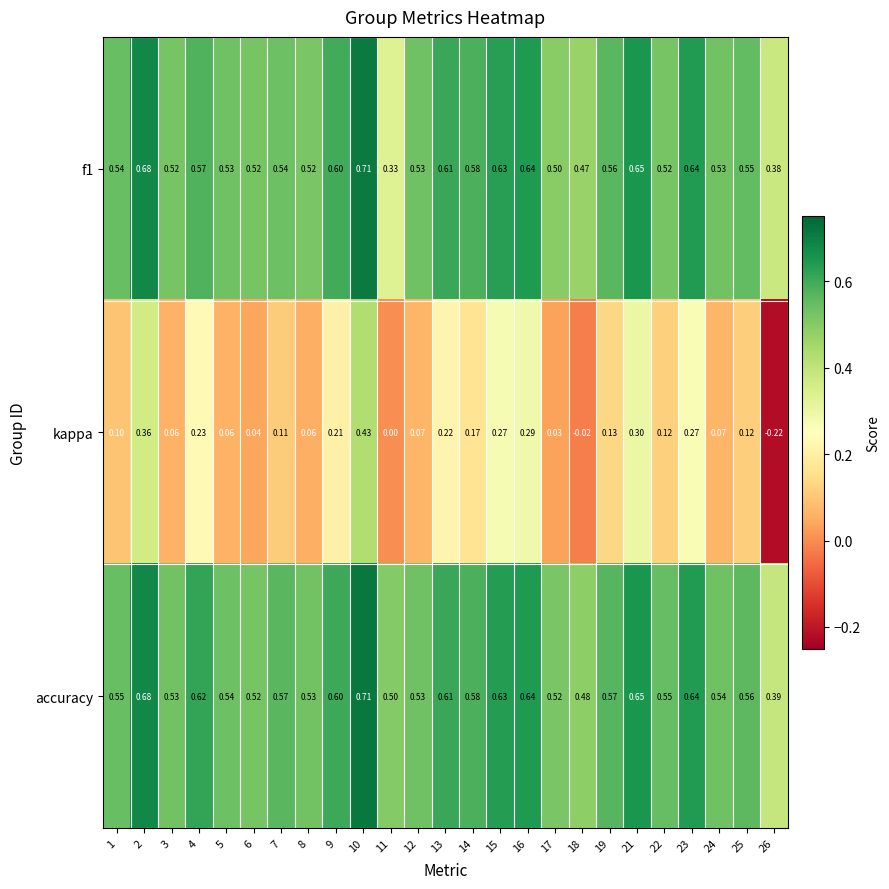

What is the total value across all series at 1?

1.2